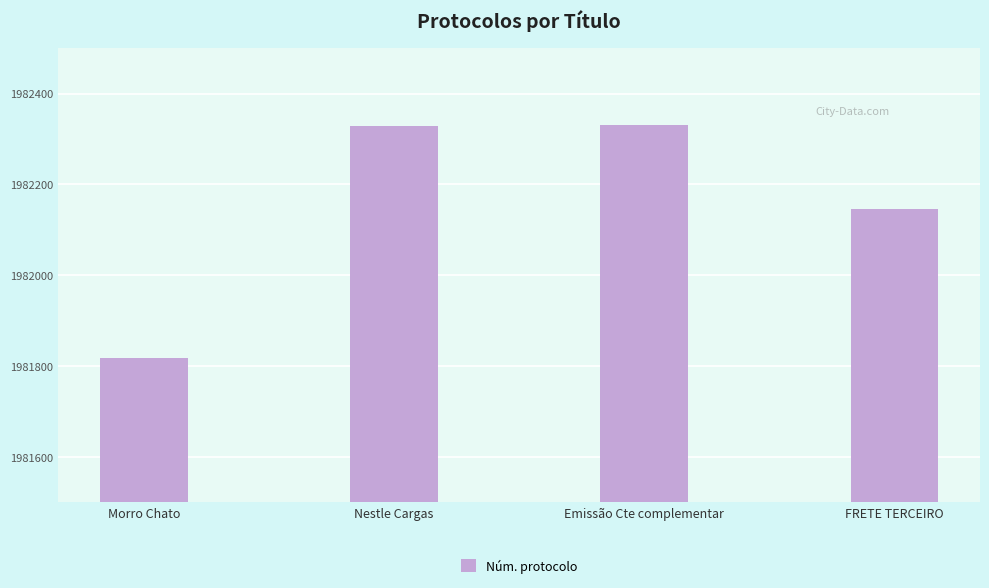

What is the minimum value shown in the chart?

1981819